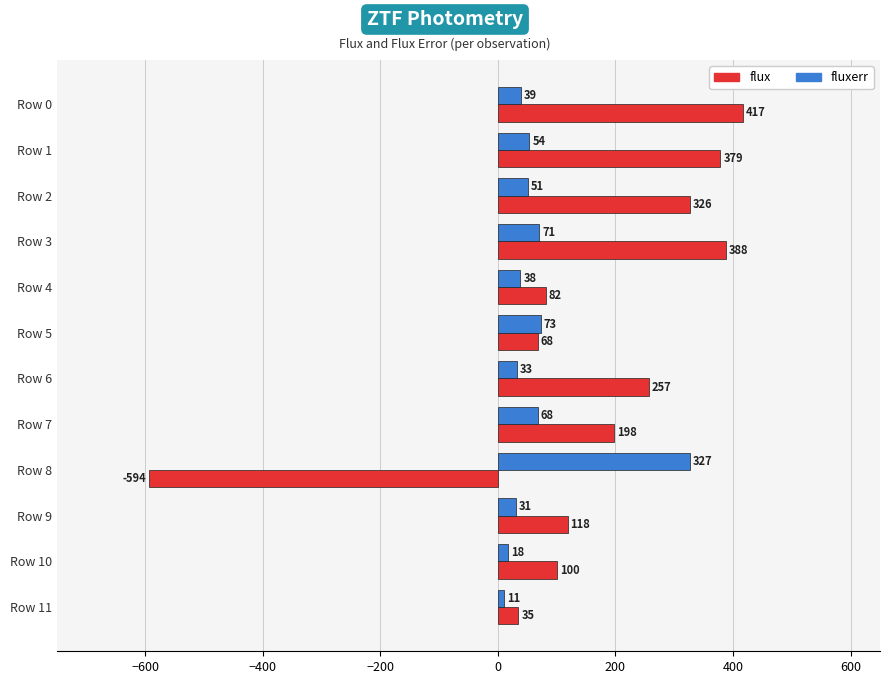

Is it true that flux equals 34.9 at Row 11?

True